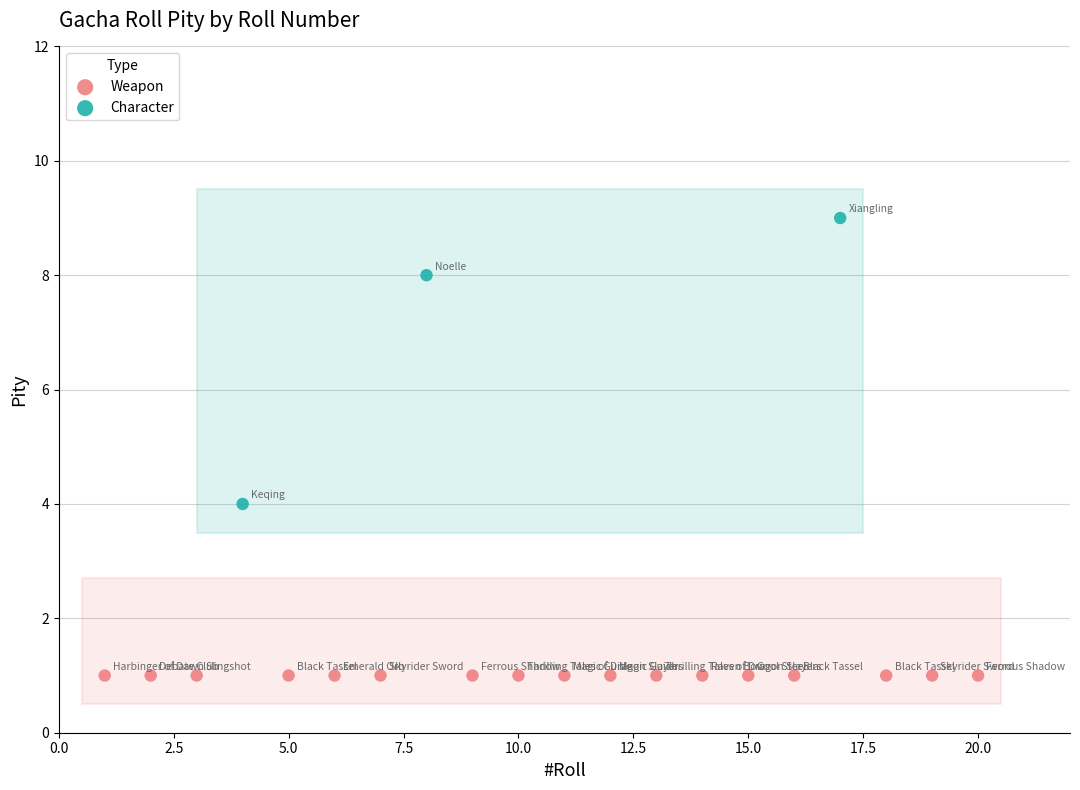

Which series reaches the maximum Y coordinate?

Character